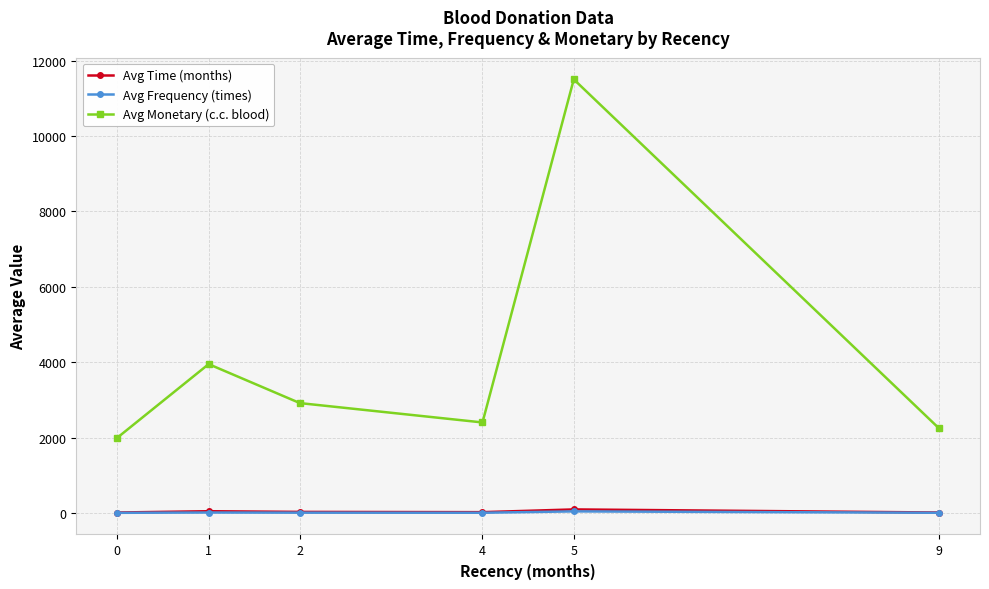

The value of Avg Monetary (c.c. blood) at 0 is 2000.0. True or false?

True